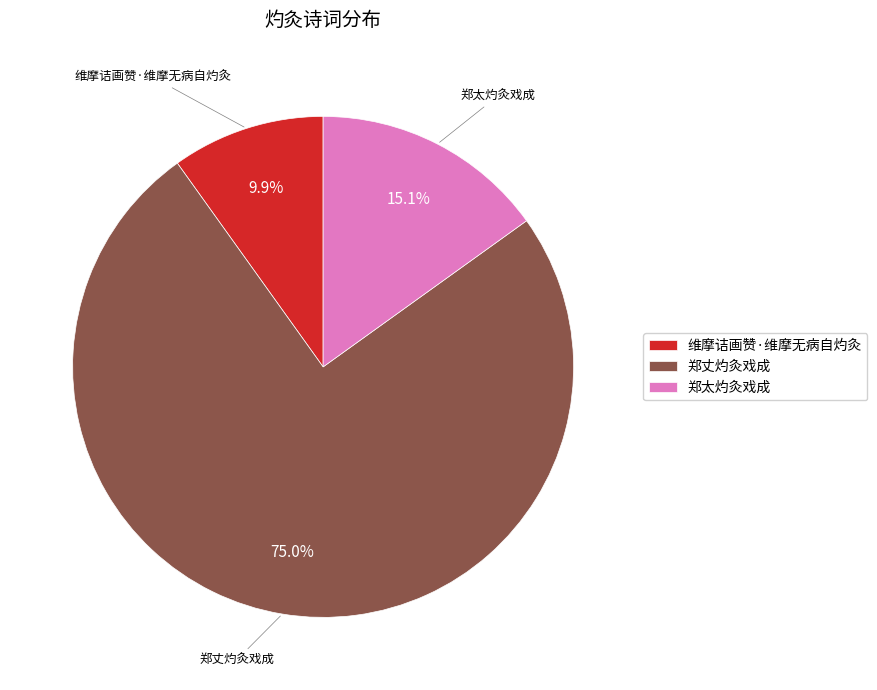

Which has a higher value, 郑丈灼灸戏成 or 郑太灼灸戏成?

郑丈灼灸戏成